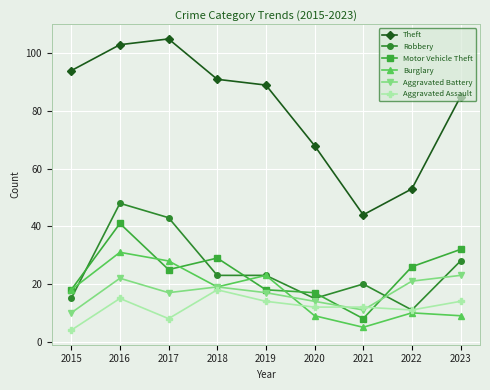

Which series has the widest spread of values?

Theft